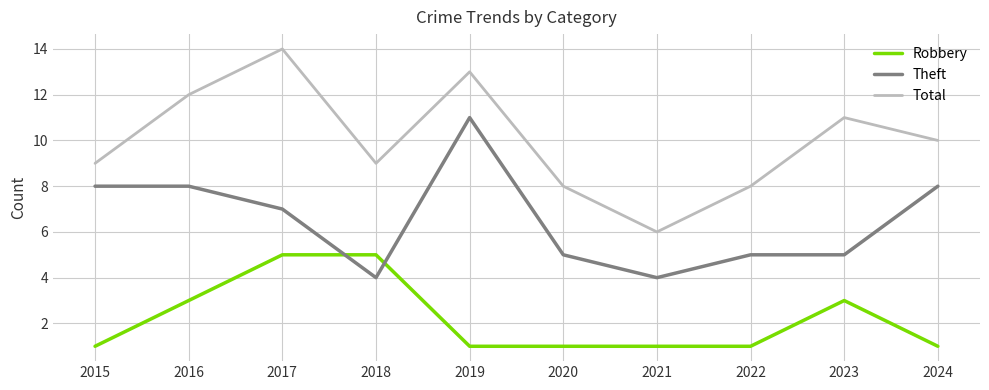

Is it true that Theft equals 3 at 2022?

False